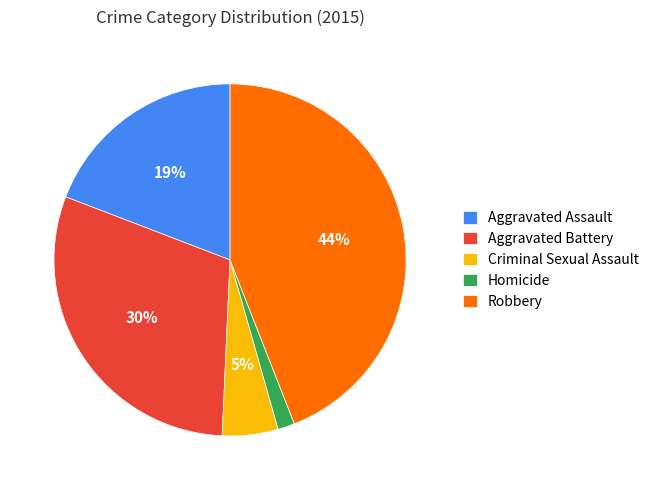

To the nearest percent, what percentage of the pie is Homicide?

2%